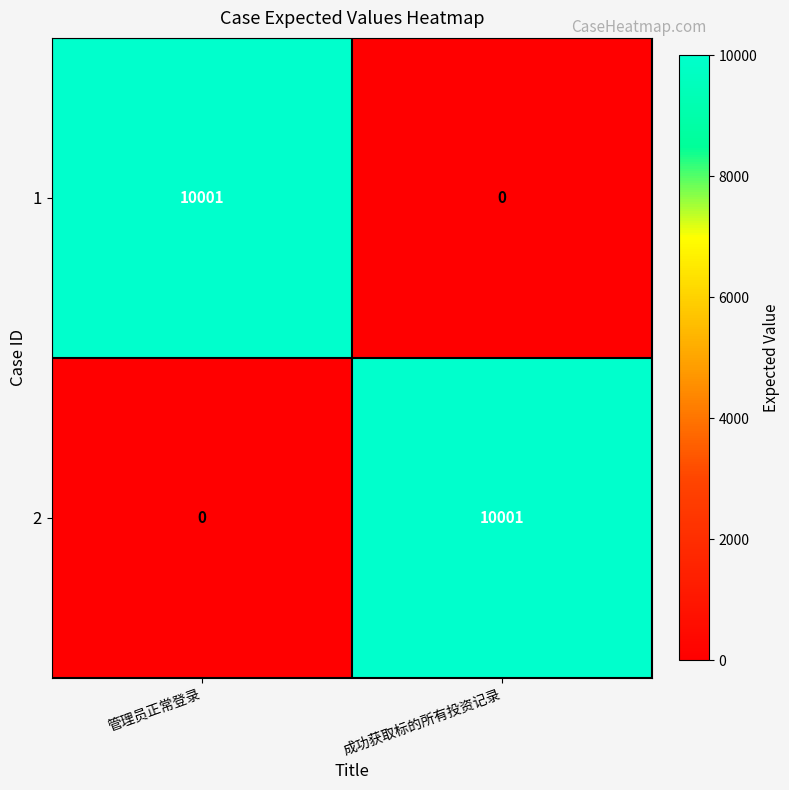

What is the sum of the 1 values at 管理员正常登录 and 成功获取标的所有投资记录?

10001